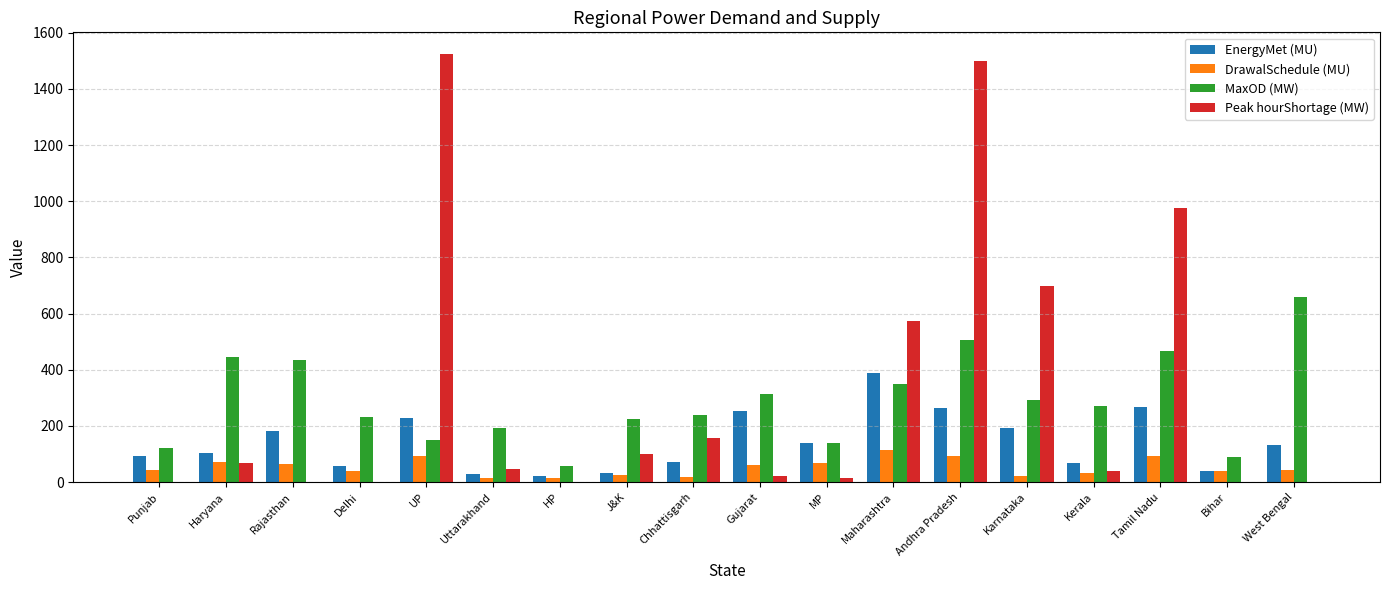

At which label does DrawalSchedule (MU) first exceed 44?

Punjab